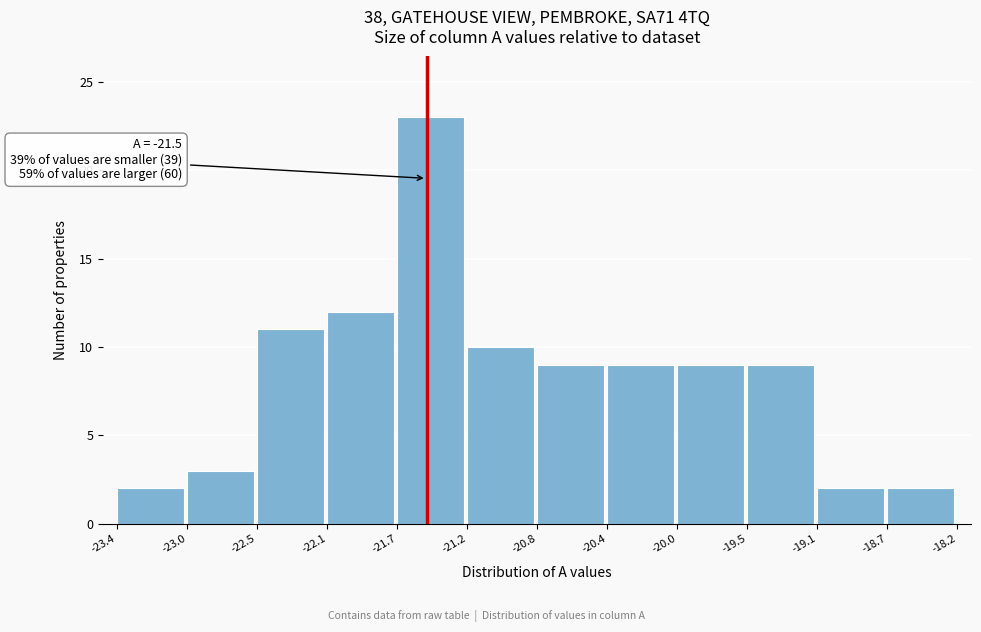

Over which range of the x-axis is the bar tallest?

-21.7 to -21.2